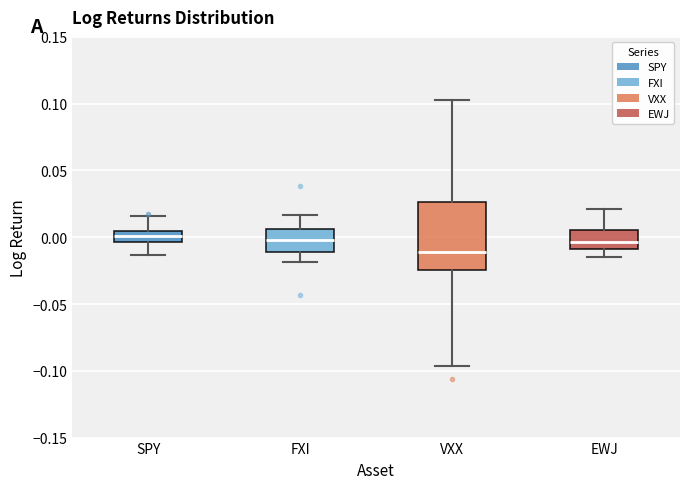

Which box is the tallest, from its lower edge to its upper edge?

VXX